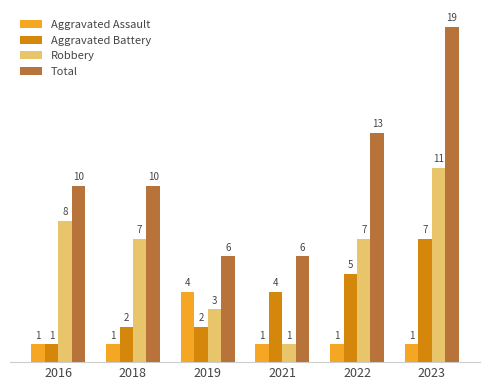

What is the sum of all Robbery values?

37